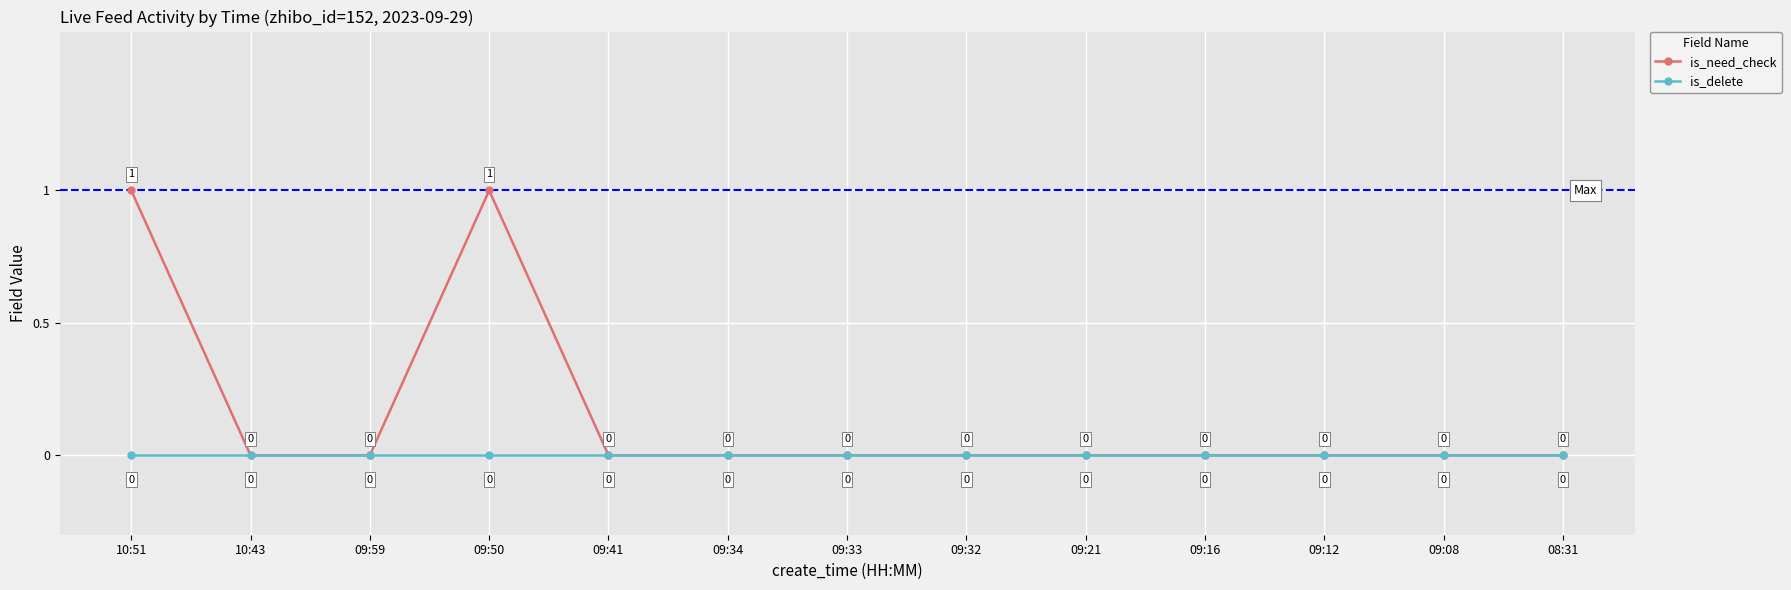

Rank the series at 09:50 from lowest to highest value.

is_delete, is_need_check